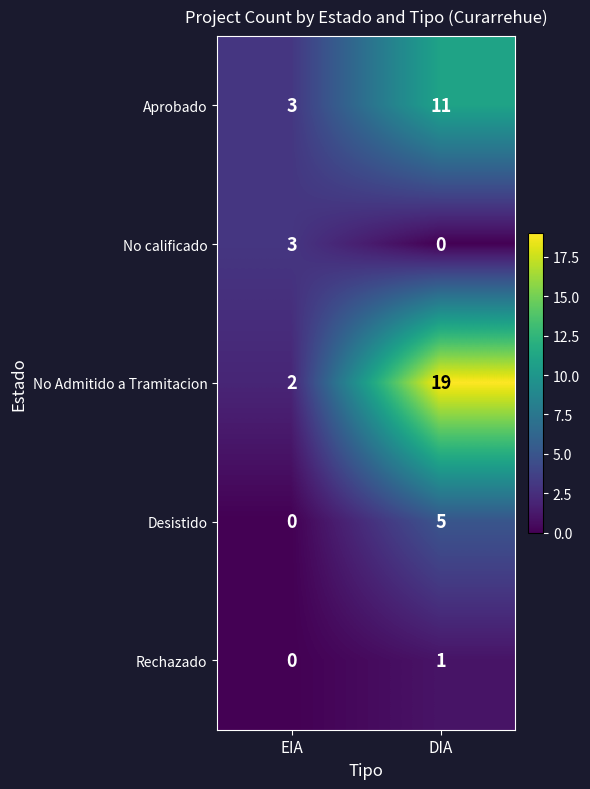

What is the approximate value of Aprobado at EIA?

3